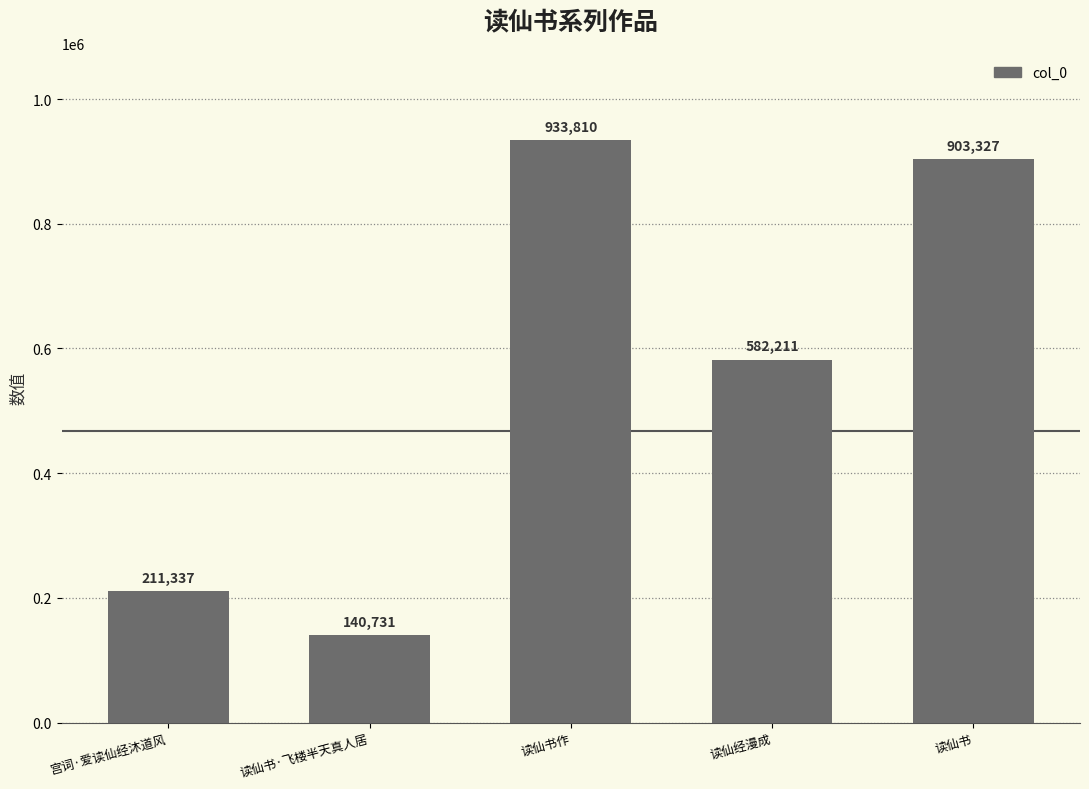

What is the value of the 4th bar from the left?

582211